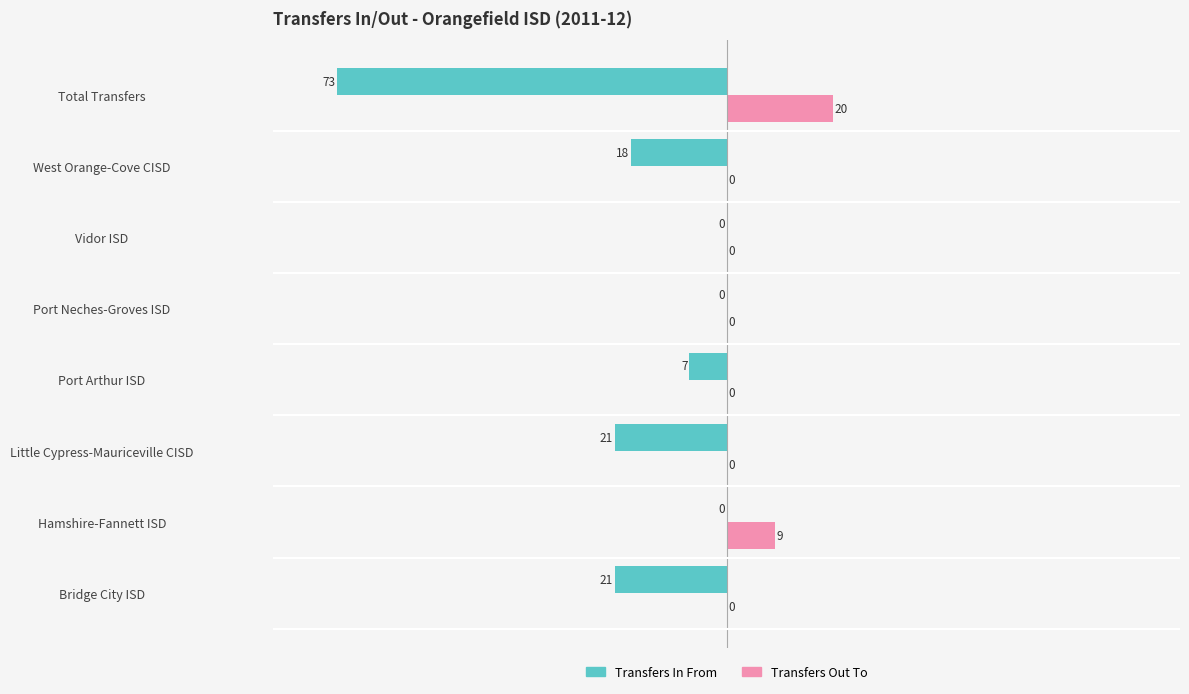

At which category does the chart reach its peak across all series?

Total Transfers